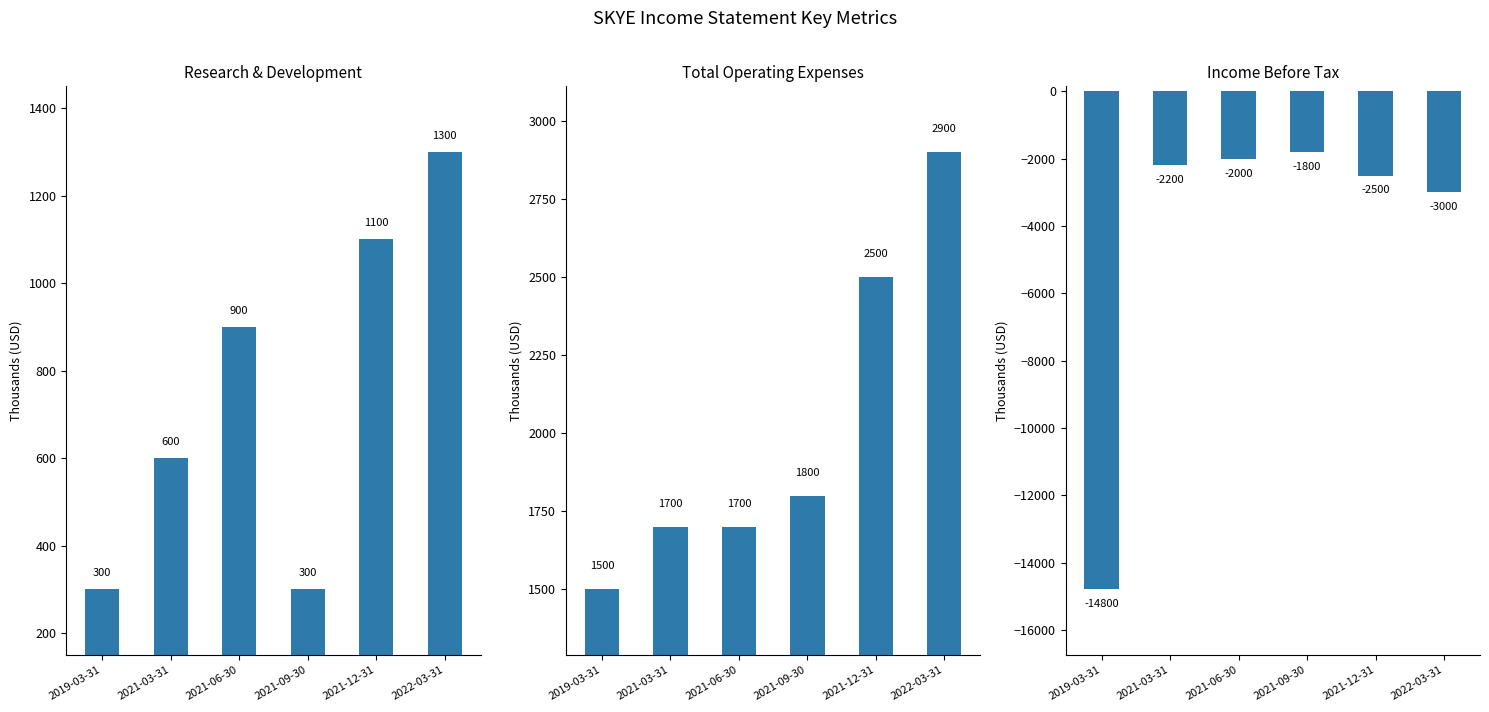

At which label does Income Before Tax first exceed -2200?

2021-06-30